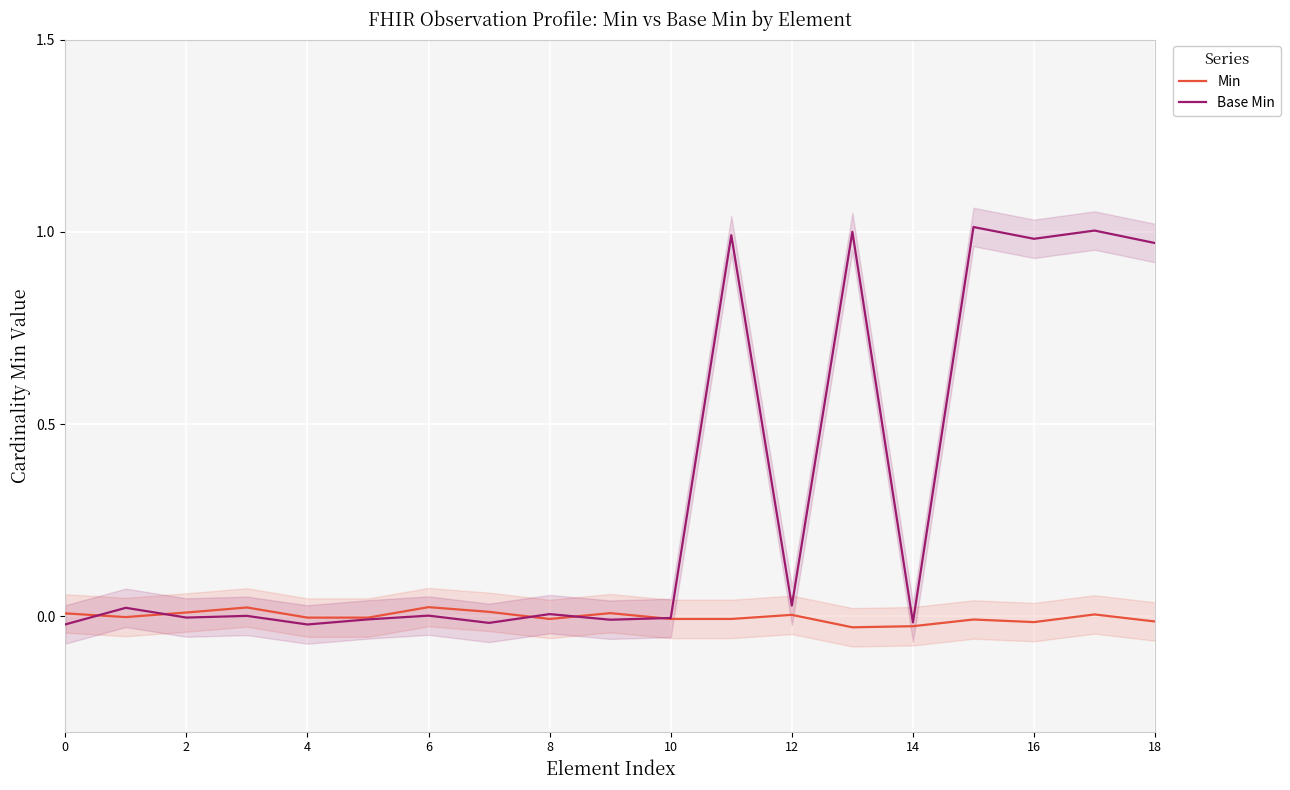

The value of Min at 16 is -0.0. True or false?

True